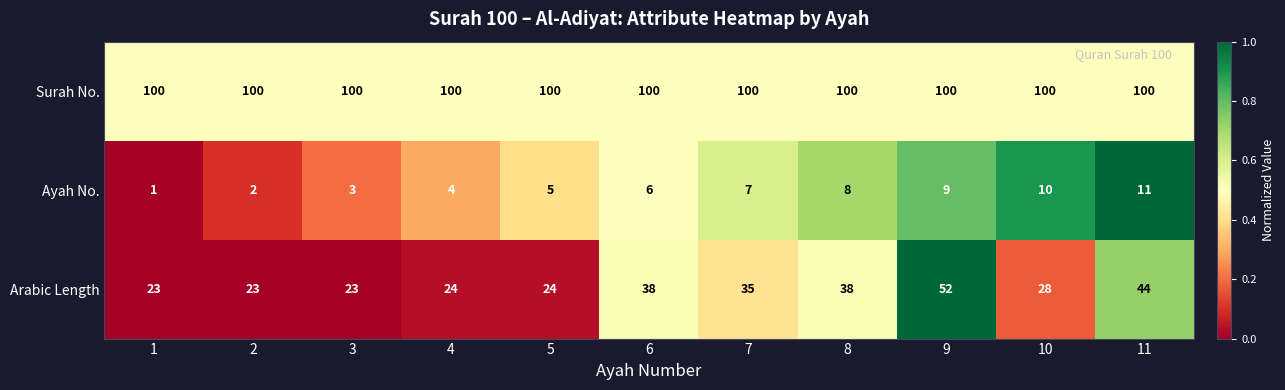

Which series has the largest range (max minus min)?

Arabic Length